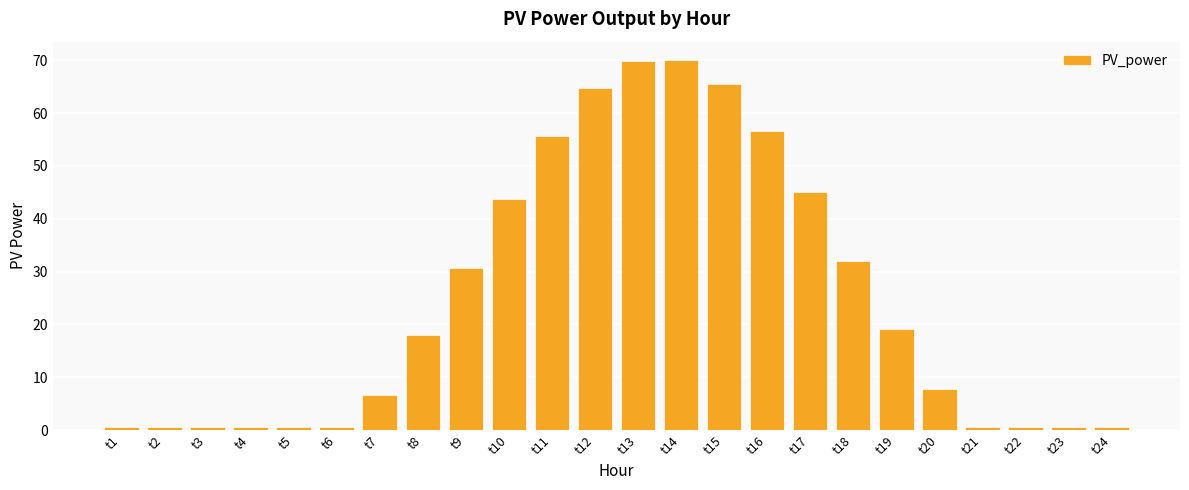

What is the value of the 24th bar from the left?

0.5